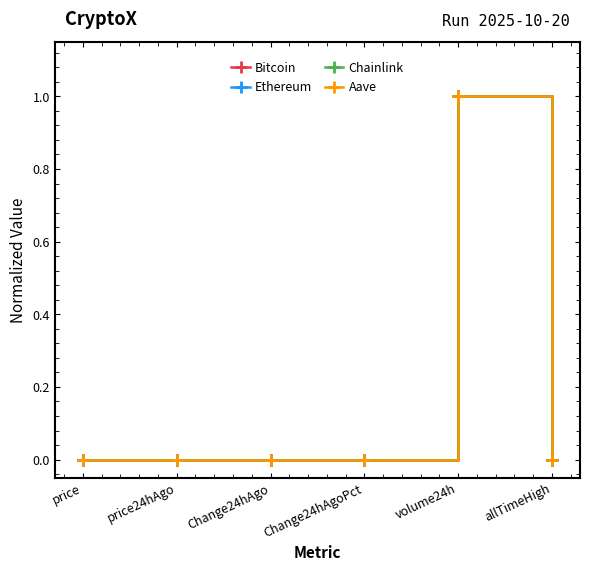

What is the label of the 4th point from the left?

Change24hAgoPct